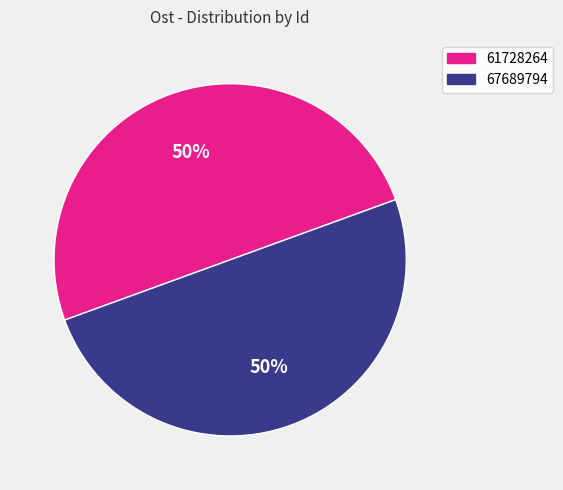

To the nearest percent, what percentage of the pie is 67689794?

50%